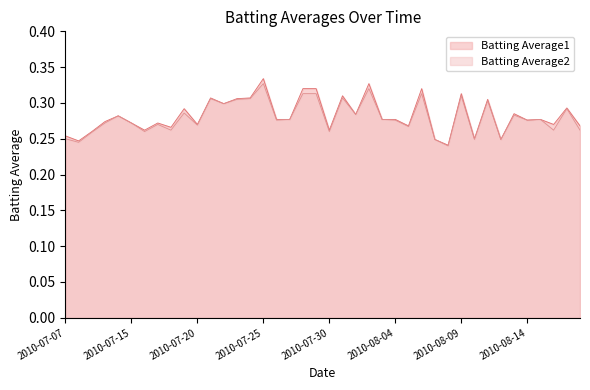

Where is the first local minimum for Batting Average2?

2010-07-08